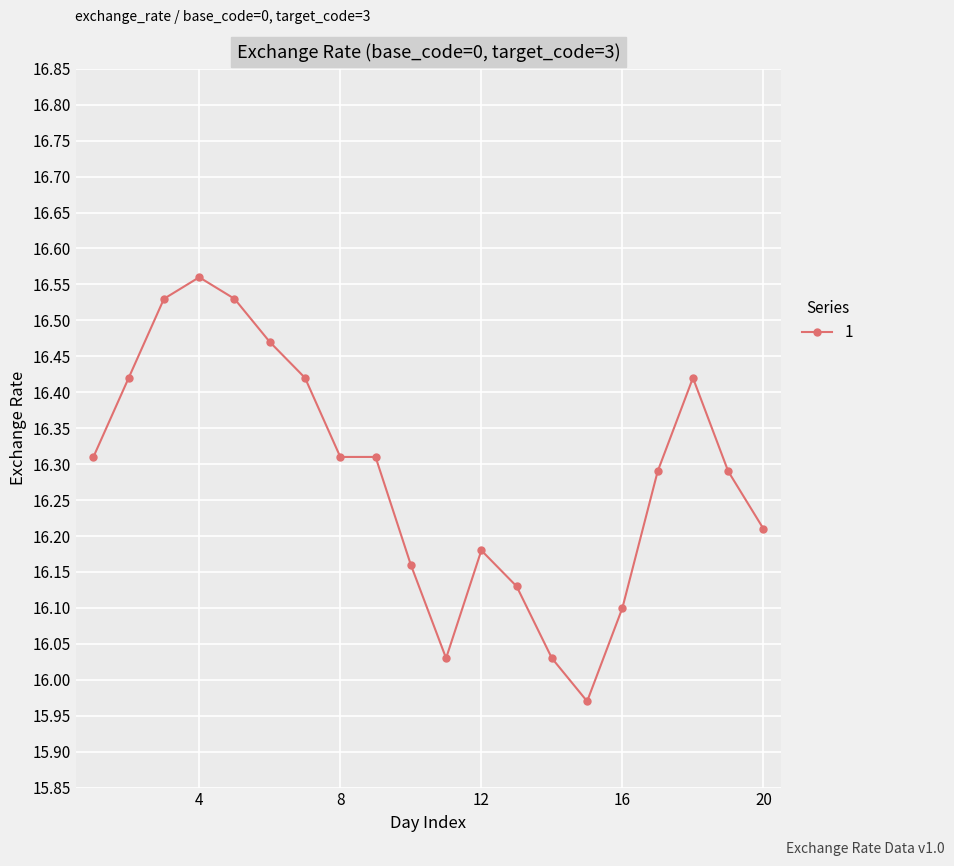

What is the sum of all values?

325.7